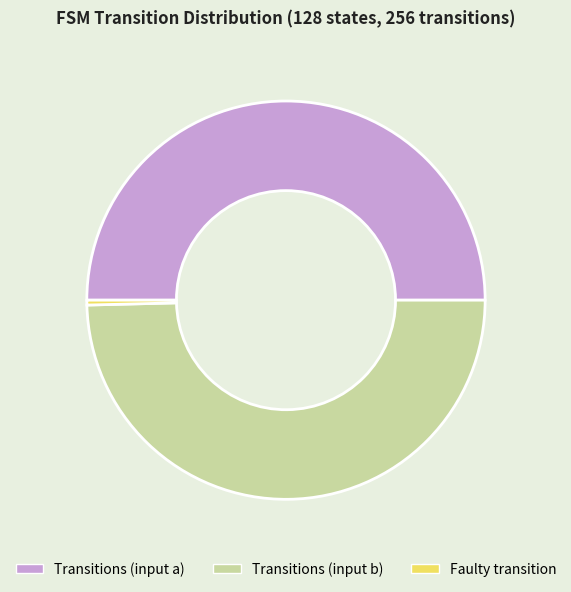

Does Faulty transition account for over 50% of the chart?

No